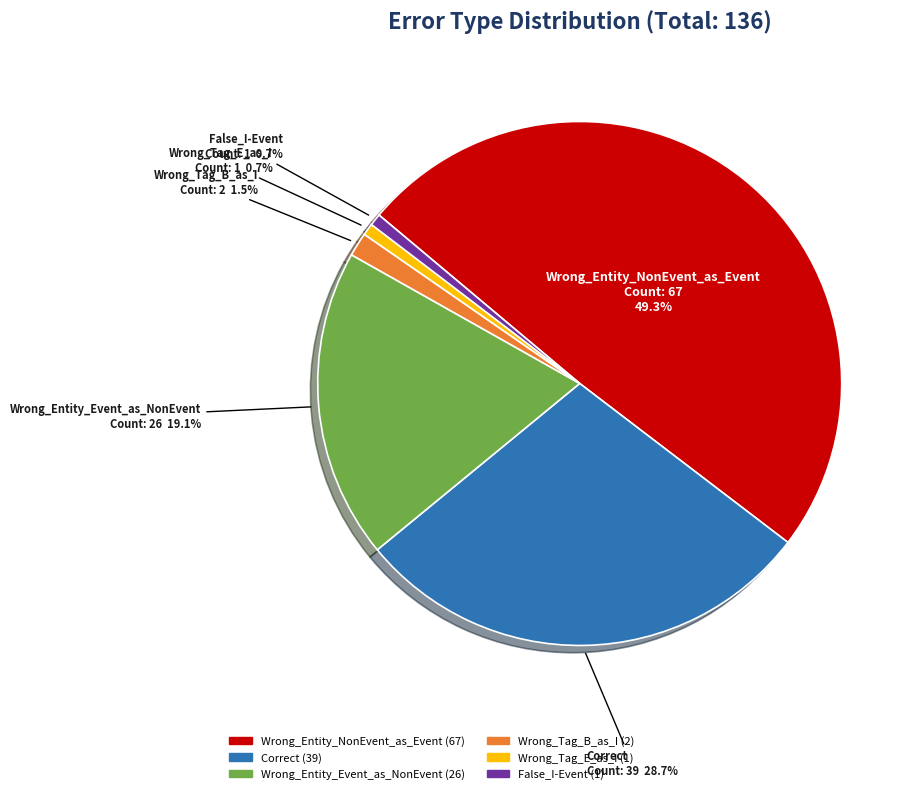

Is it true that Wrong_Tag_E_as_I is 1% of the pie?

True